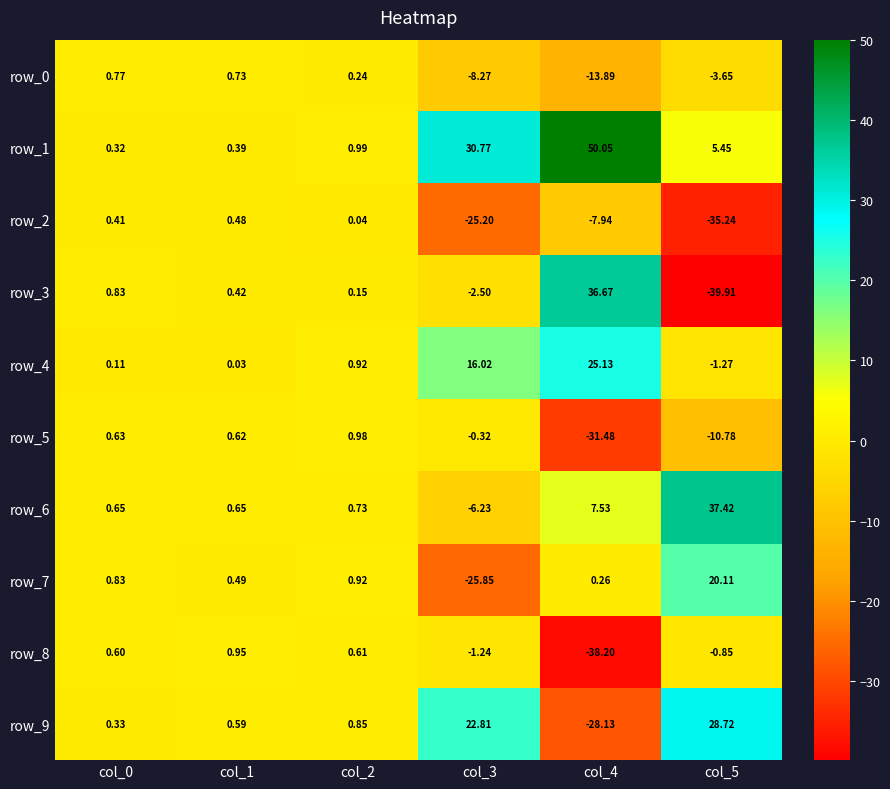

How many negative values does the row_5 series have?

3